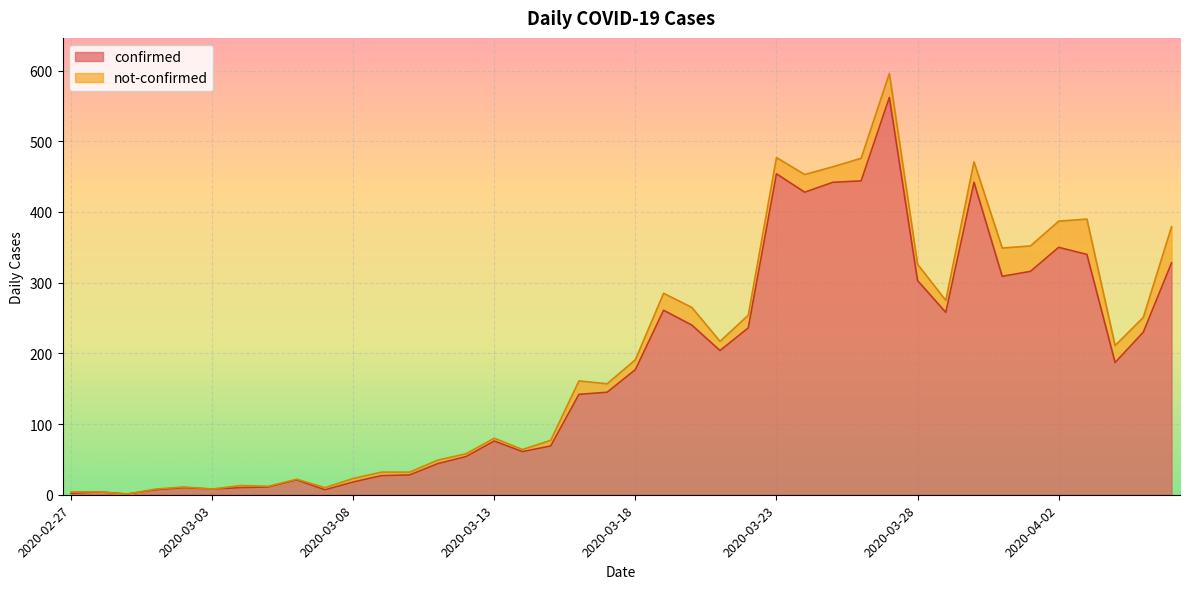

How many interior local peaks (higher than both neighbors) does the data have?

9